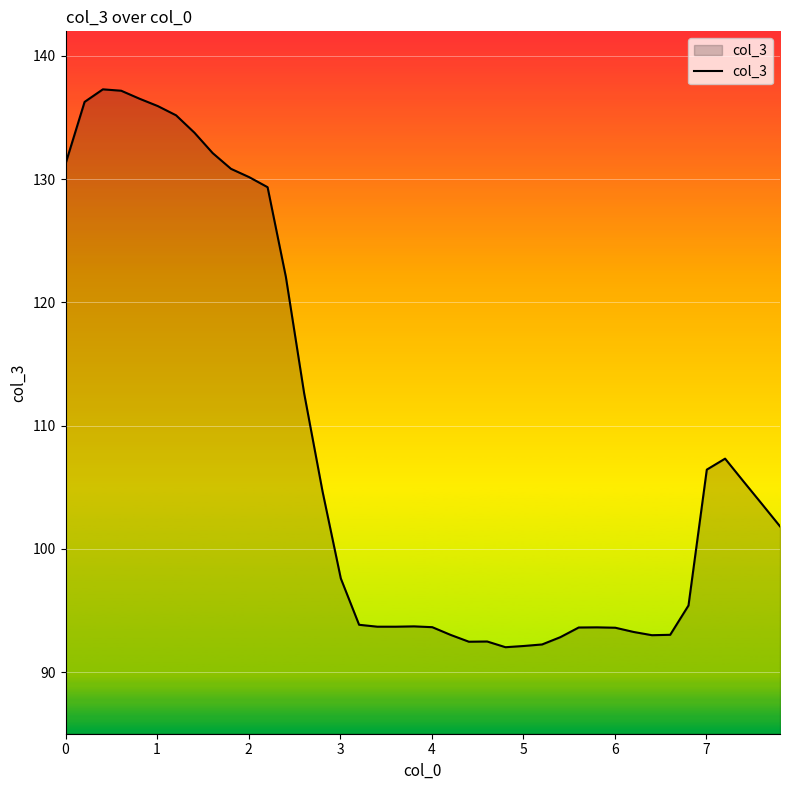

What is the difference between the maximum and minimum values?

45.3